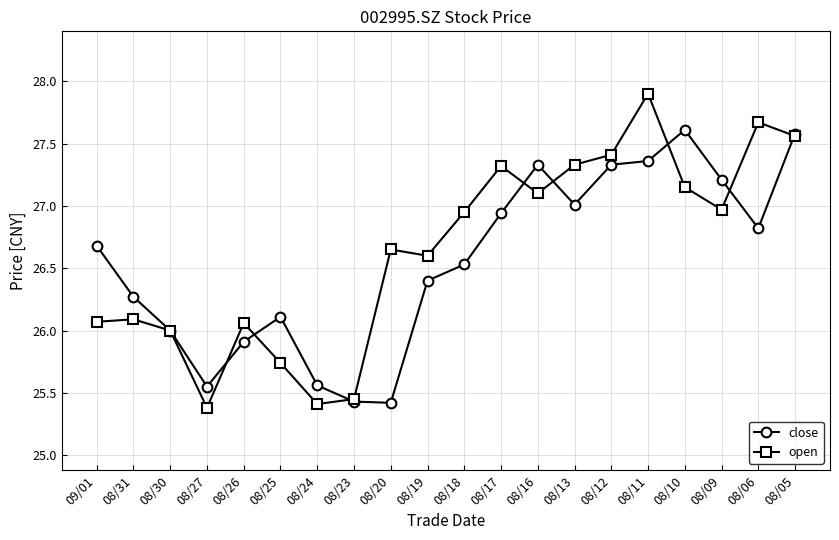

Where is the first local minimum for close?

08/27